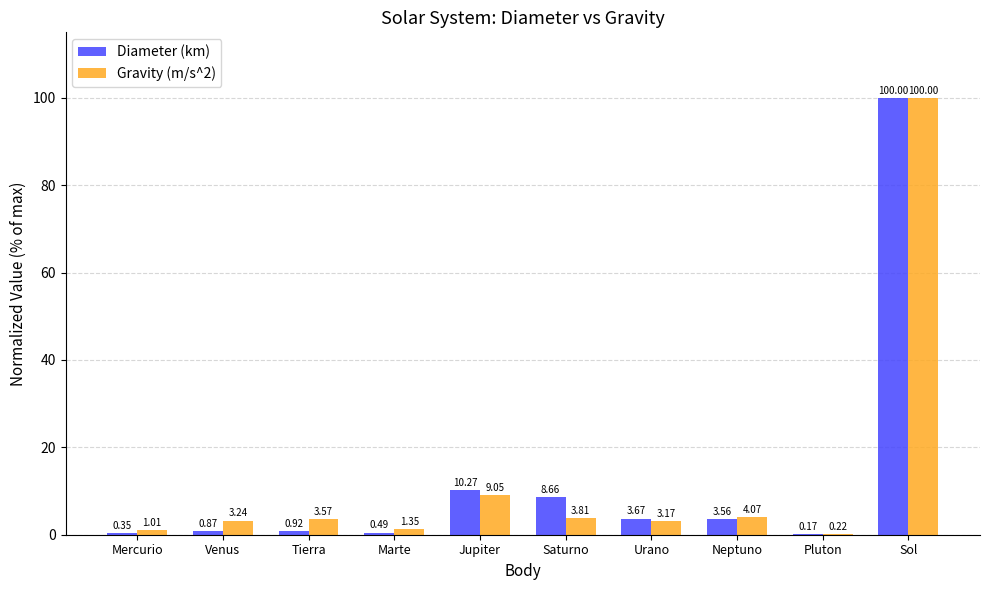

Which category has the highest value across all series?

Sol